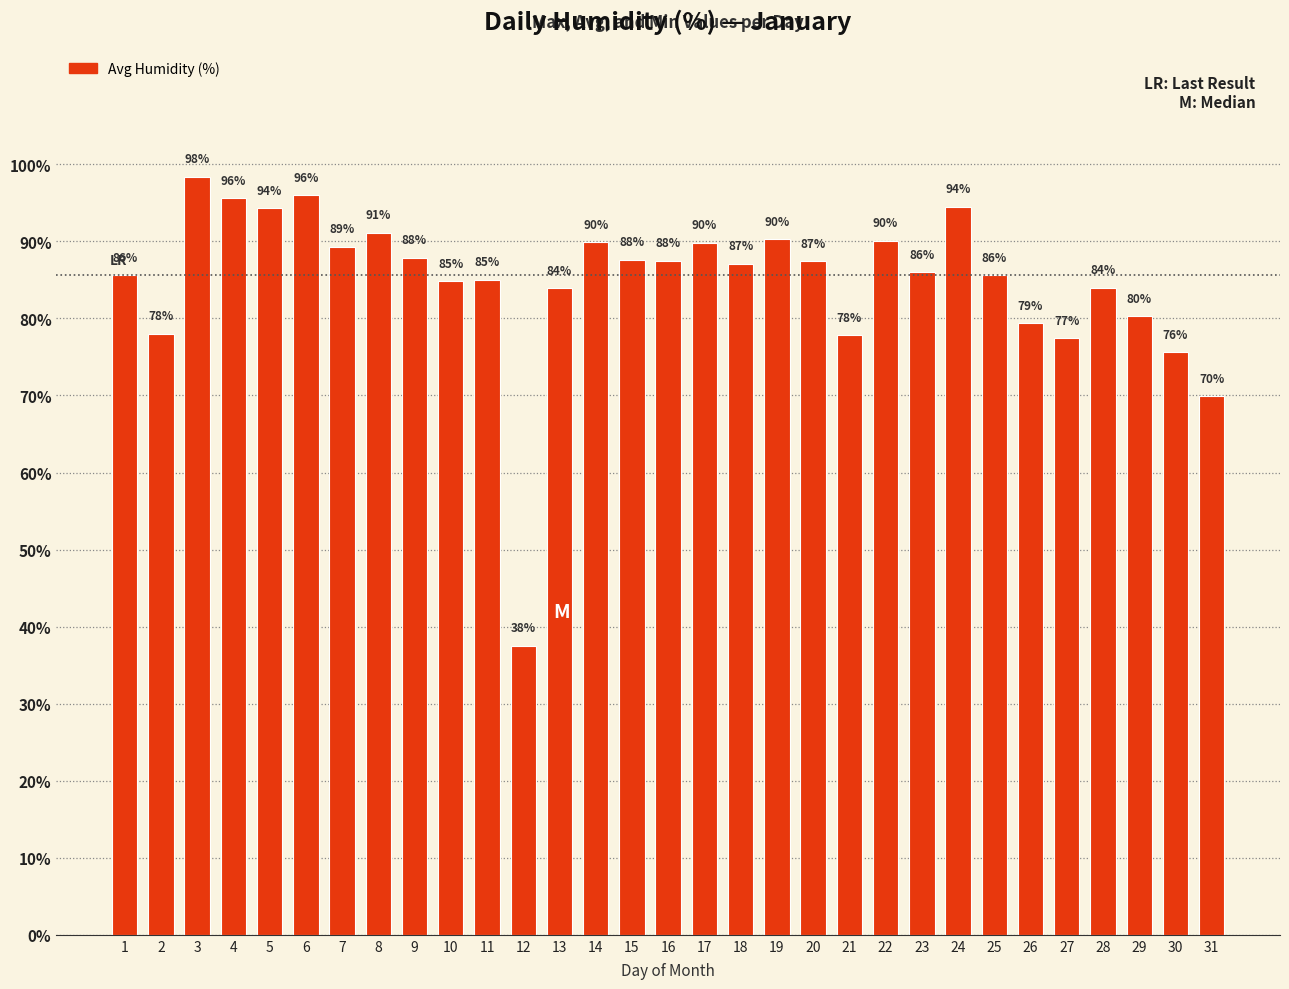

Count the number of data series in this chart.

1